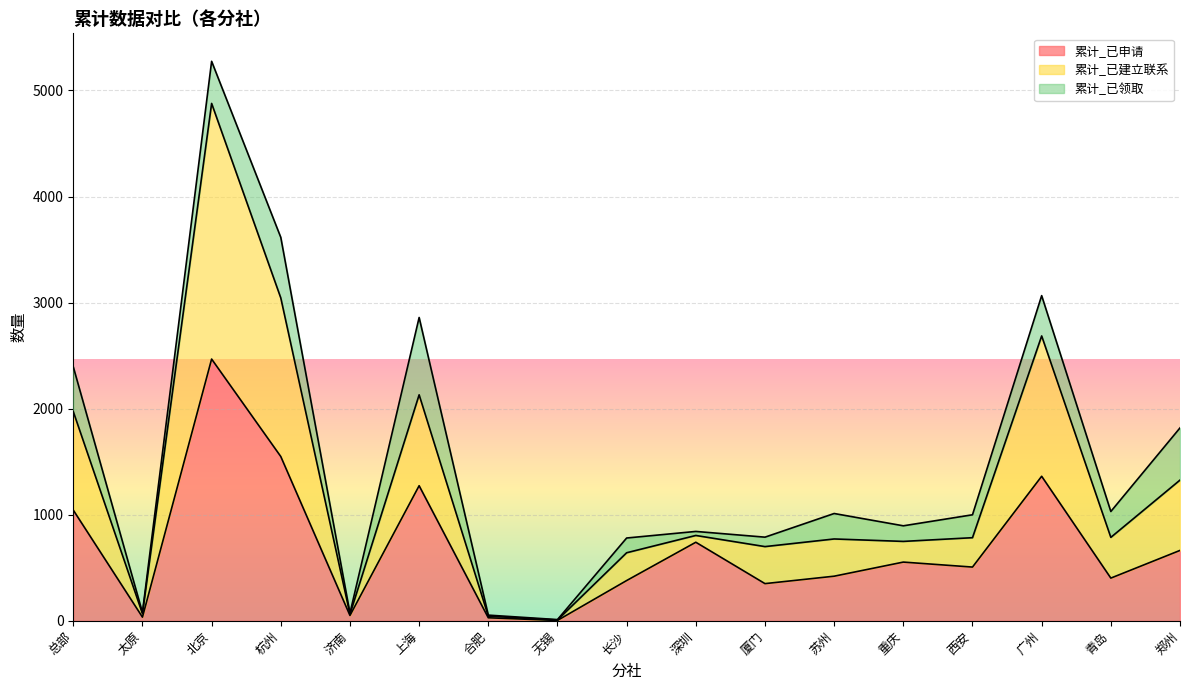

The value of 累计_已申请 at 厦门 is 539. True or false?

False